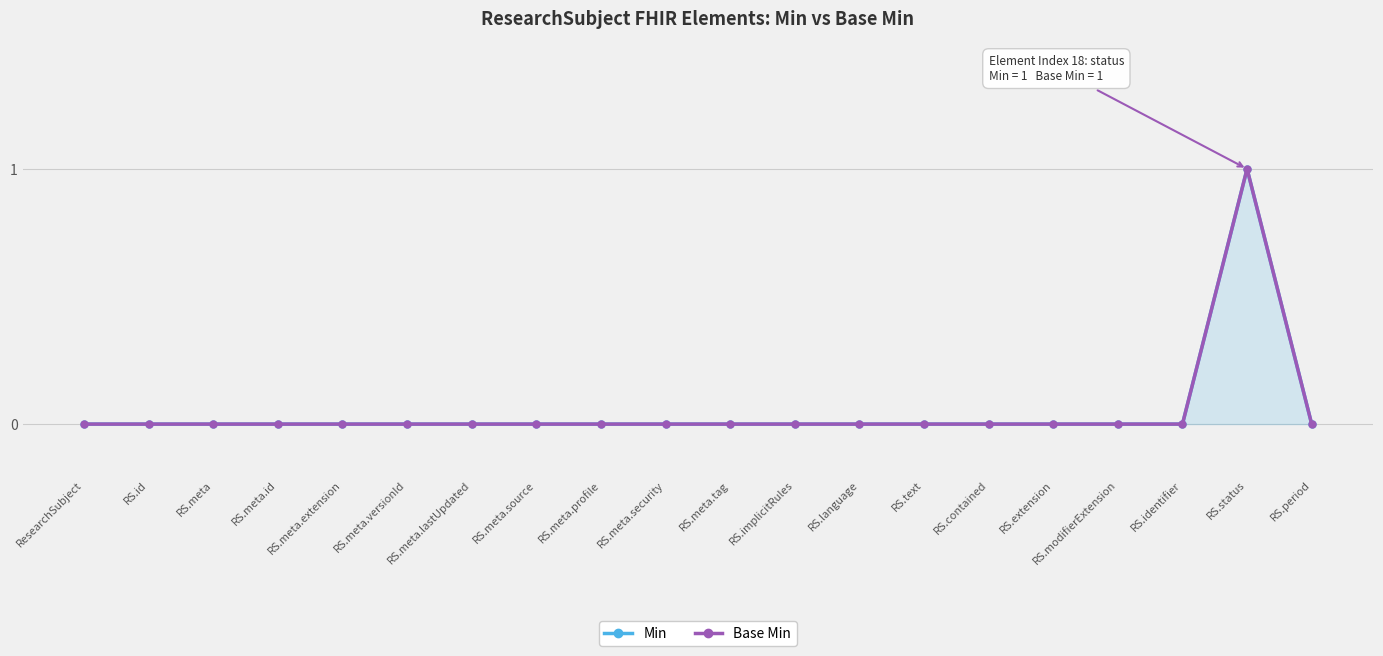

Reading right to left, extract all data points from this chart.

Min: RS.period=0	RS.status=1	RS.identifier=0	RS.modifierExtension=0	RS.extension=0	RS.contained=0	RS.text=0	RS.language=0	RS.implicitRules=0	RS.meta.tag=0	RS.meta.security=0	RS.meta.profile=0	RS.meta.source=0	RS.meta.lastUpdated=0	RS.meta.versionId=0	RS.meta.extension=0	RS.meta.id=0	RS.meta=0	RS.id=0	ResearchSubject=0
Base Min: RS.period=0	RS.status=1	RS.identifier=0	RS.modifierExtension=0	RS.extension=0	RS.contained=0	RS.text=0	RS.language=0	RS.implicitRules=0	RS.meta.tag=0	RS.meta.security=0	RS.meta.profile=0	RS.meta.source=0	RS.meta.lastUpdated=0	RS.meta.versionId=0	RS.meta.extension=0	RS.meta.id=0	RS.meta=0	RS.id=0	ResearchSubject=0